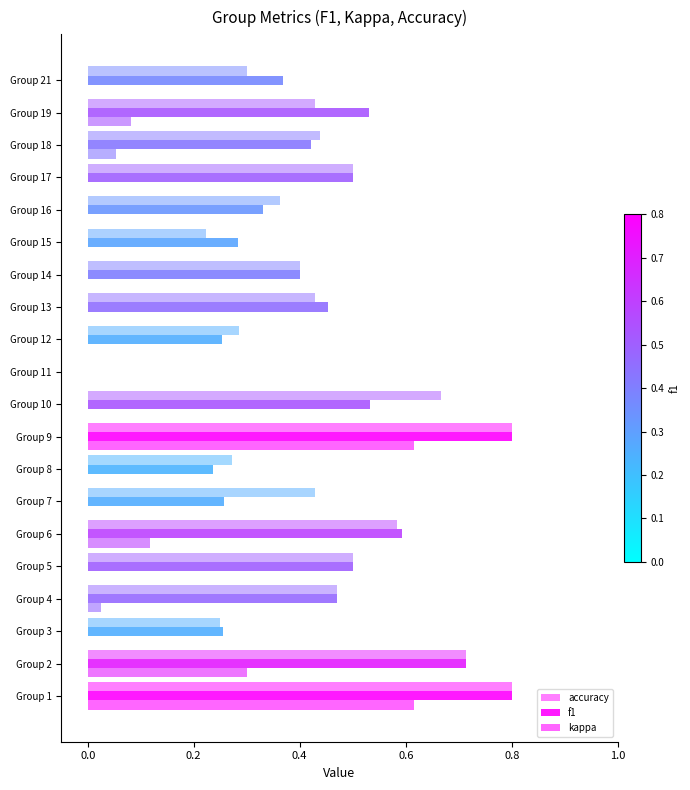

How many data points does each series have?

20